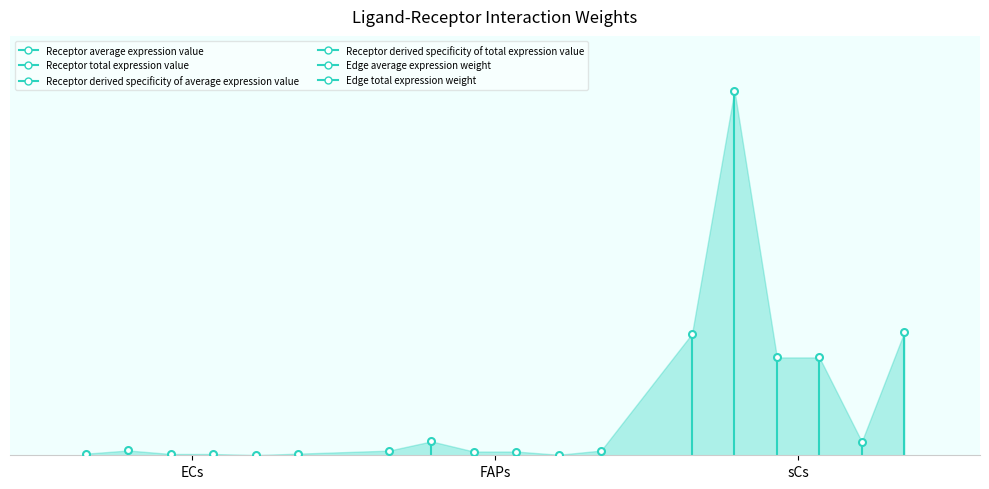

Which category has the lowest value in the Edge average expression weight series?

ECs